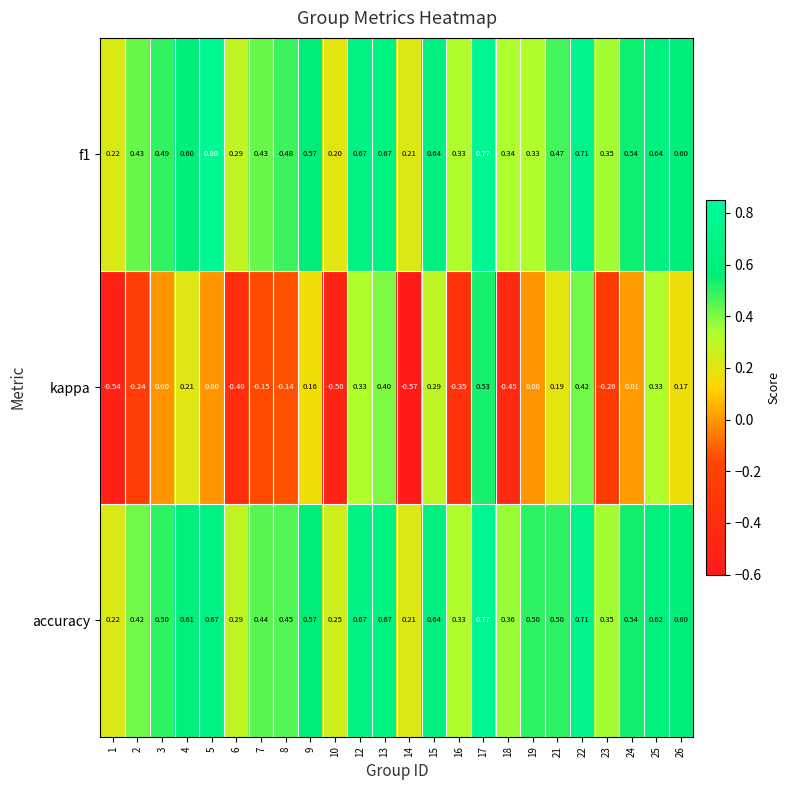

Which series changed the most between 7 and 17?

kappa